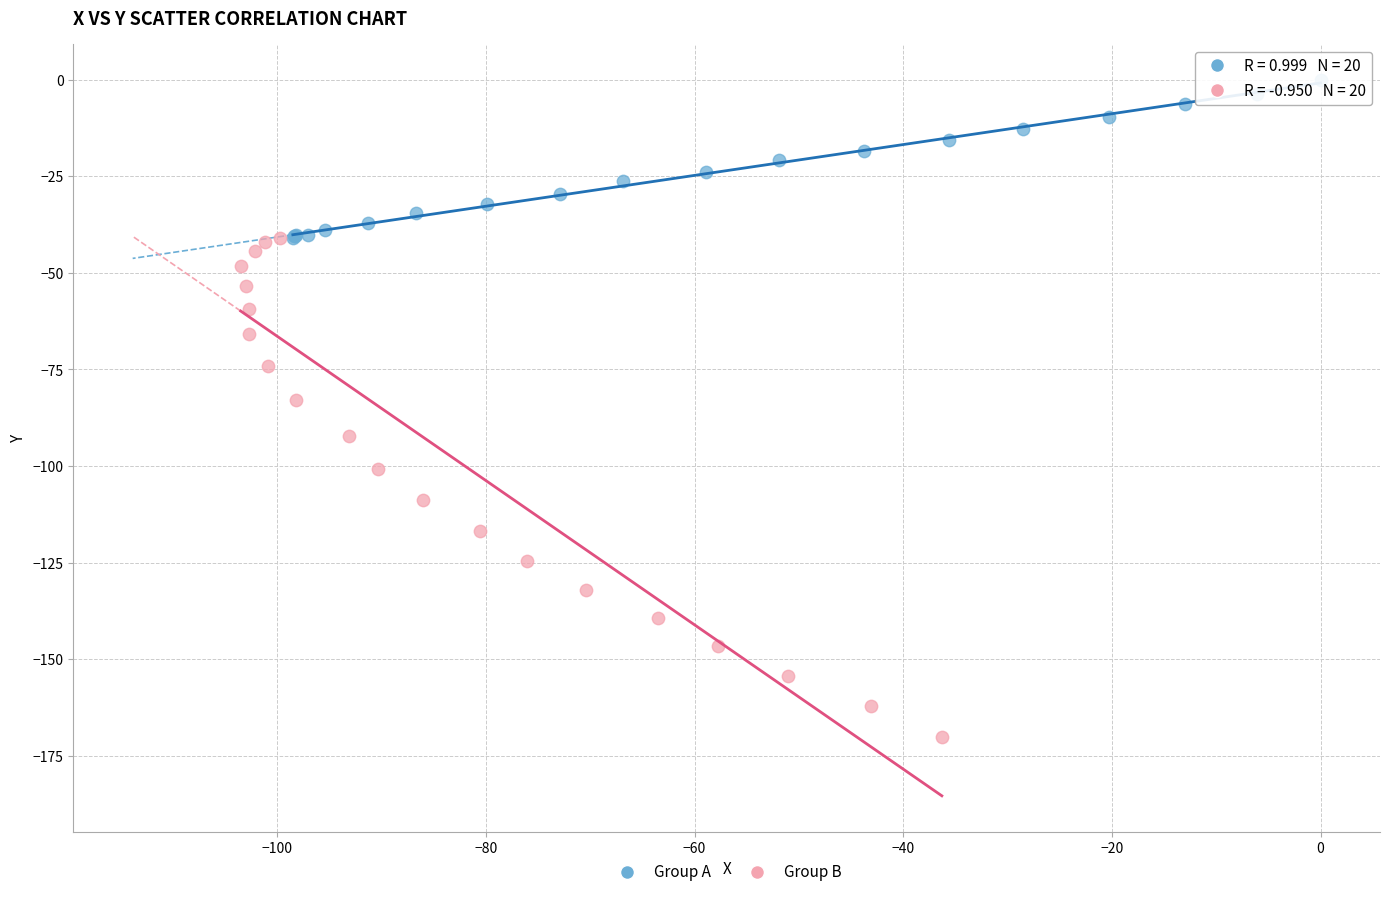

Which series contains the lowest Y value?

Group B